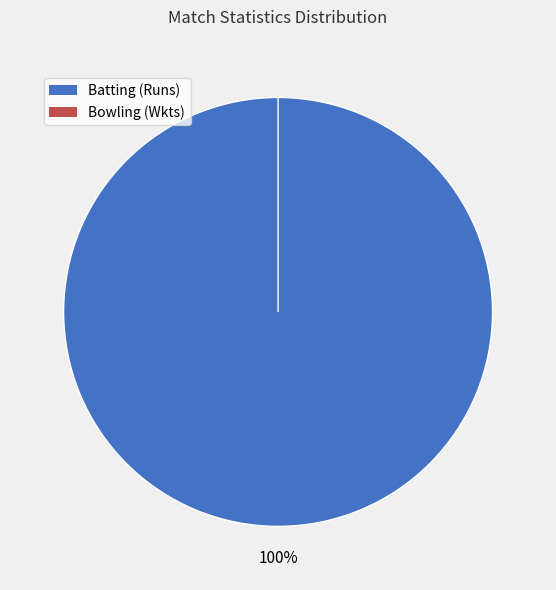

Rank the categories by value from highest to lowest.

Batting (Runs), Bowling (Wkts)